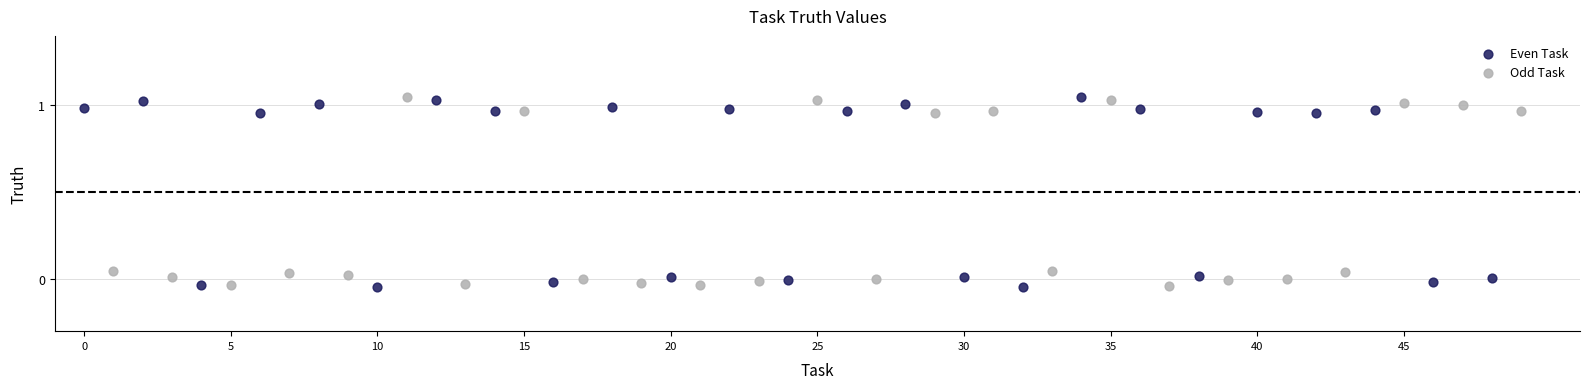

What are all the series names shown in the legend?

Even Task, Odd Task